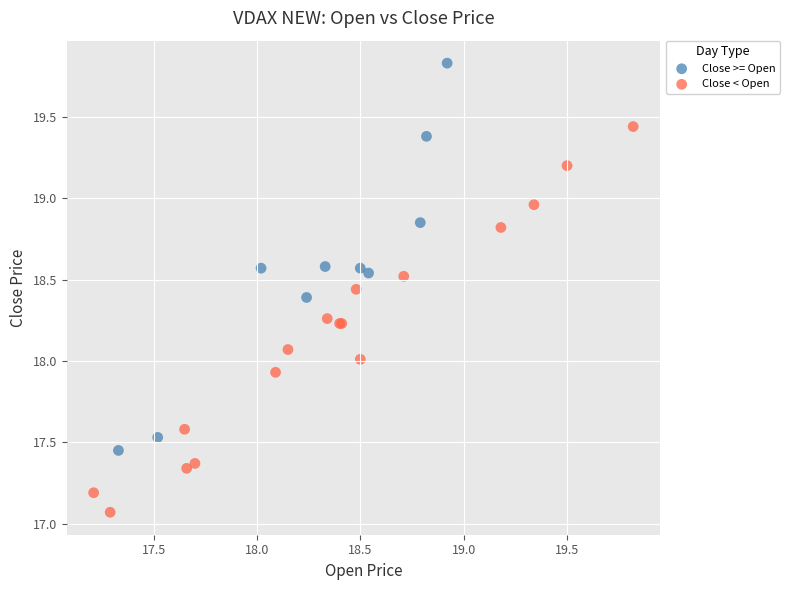

Which series reaches the maximum Y coordinate?

Close >= Open